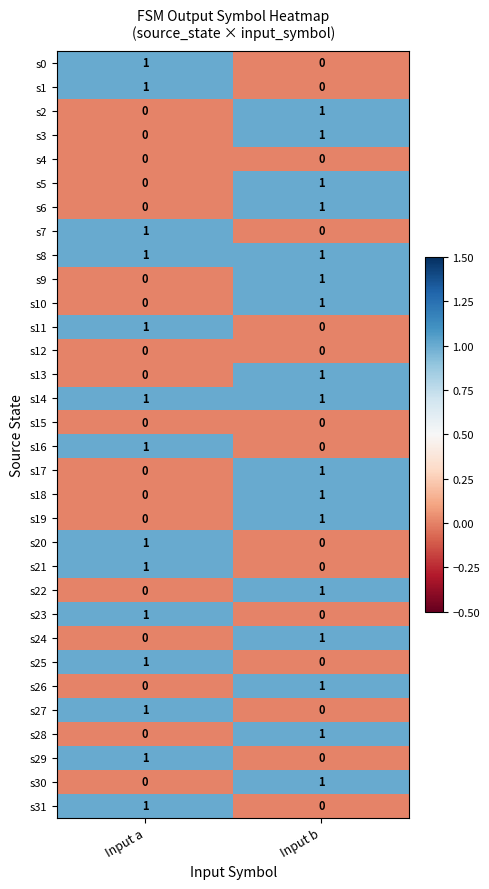

The value of s8 at Input a is 1. True or false?

True